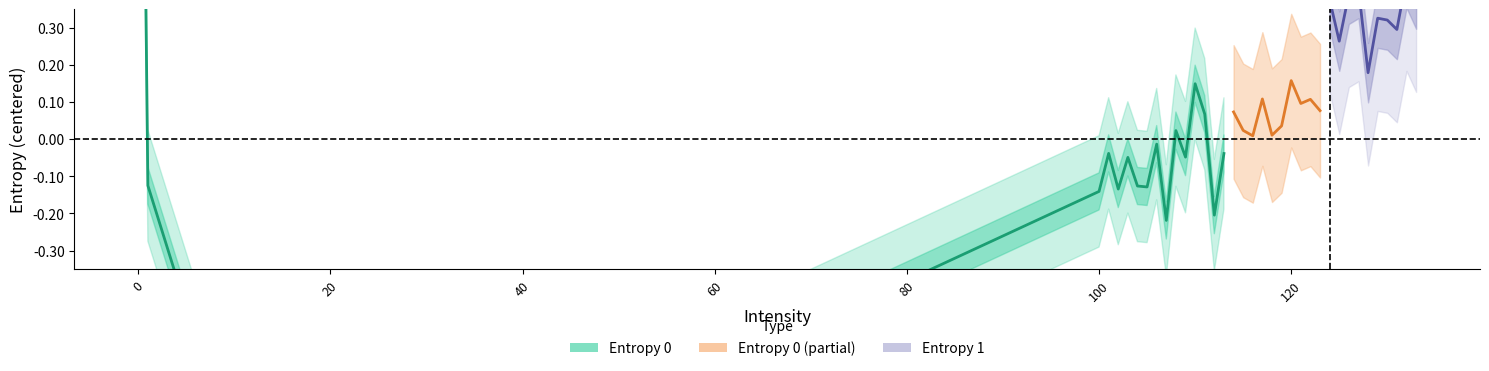

What is the maximum value shown in the chart?

2.2